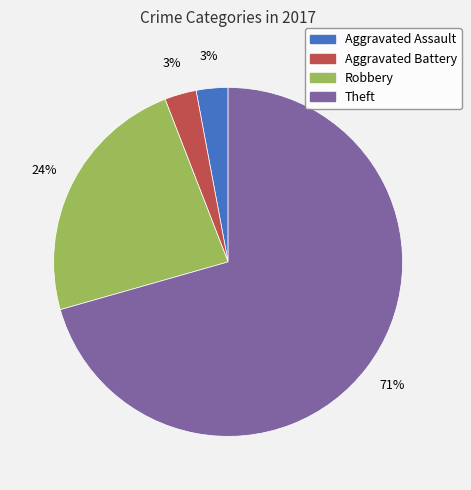

Combined, do Aggravated Assault and Theft account for over 50%?

Yes